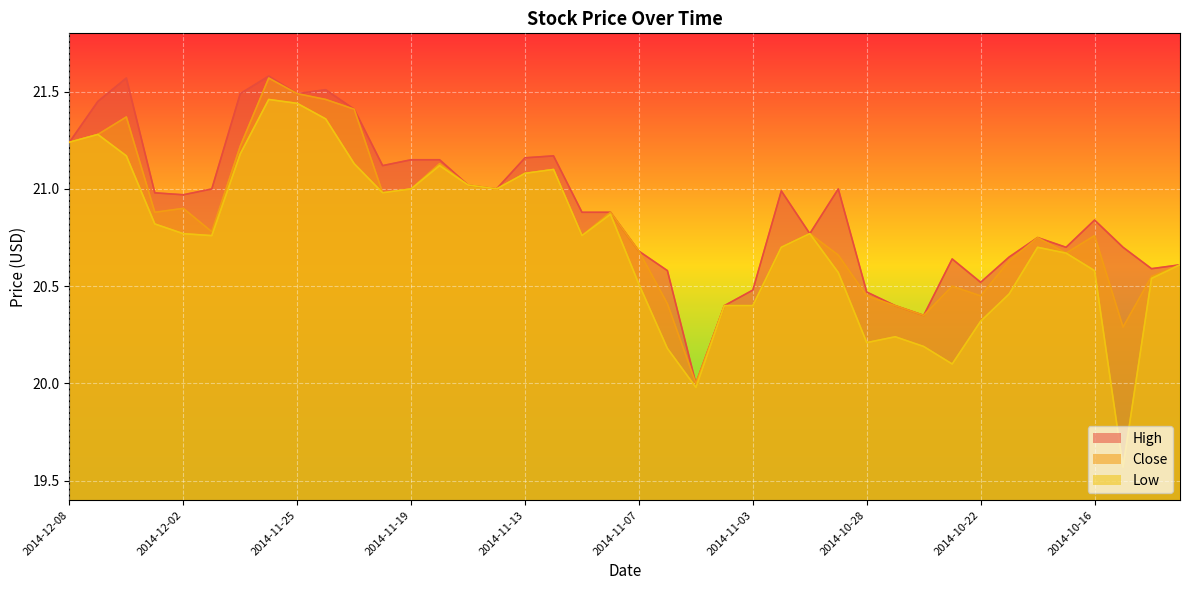

The value of Close at 2014-11-26 is 21.6. True or false?

True